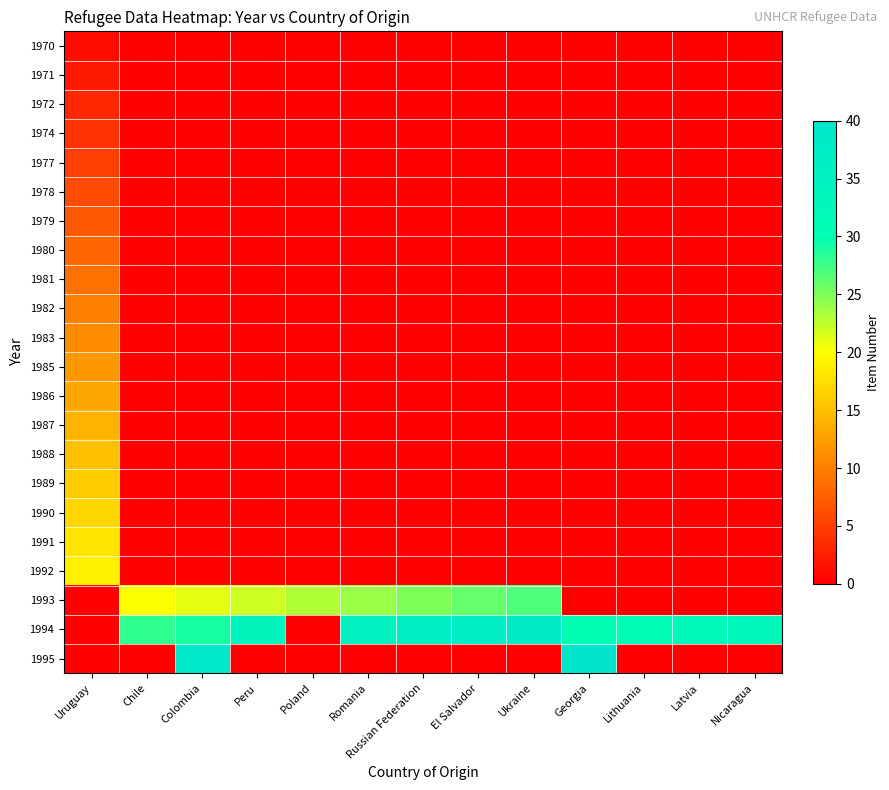

What is the total value across all series at Romania?

59